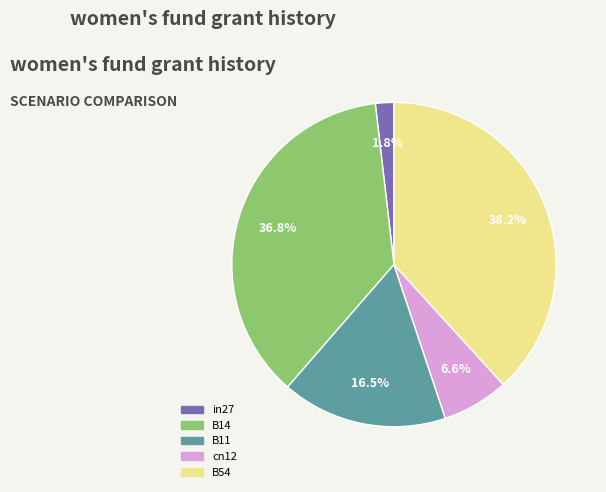

What percentage is the B14 slice, to the nearest percent?

37%